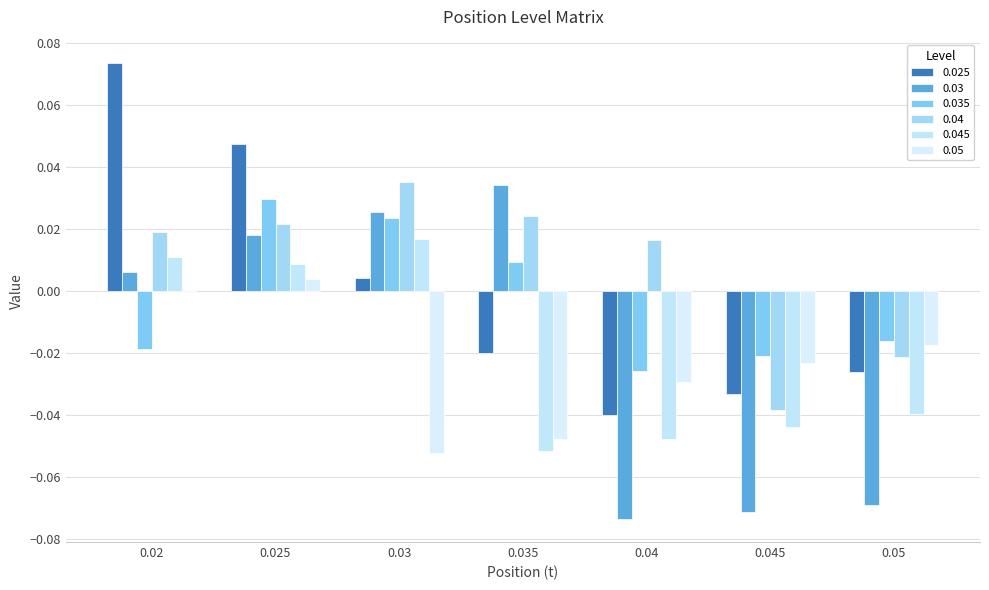

How many groups of bars are there?

7